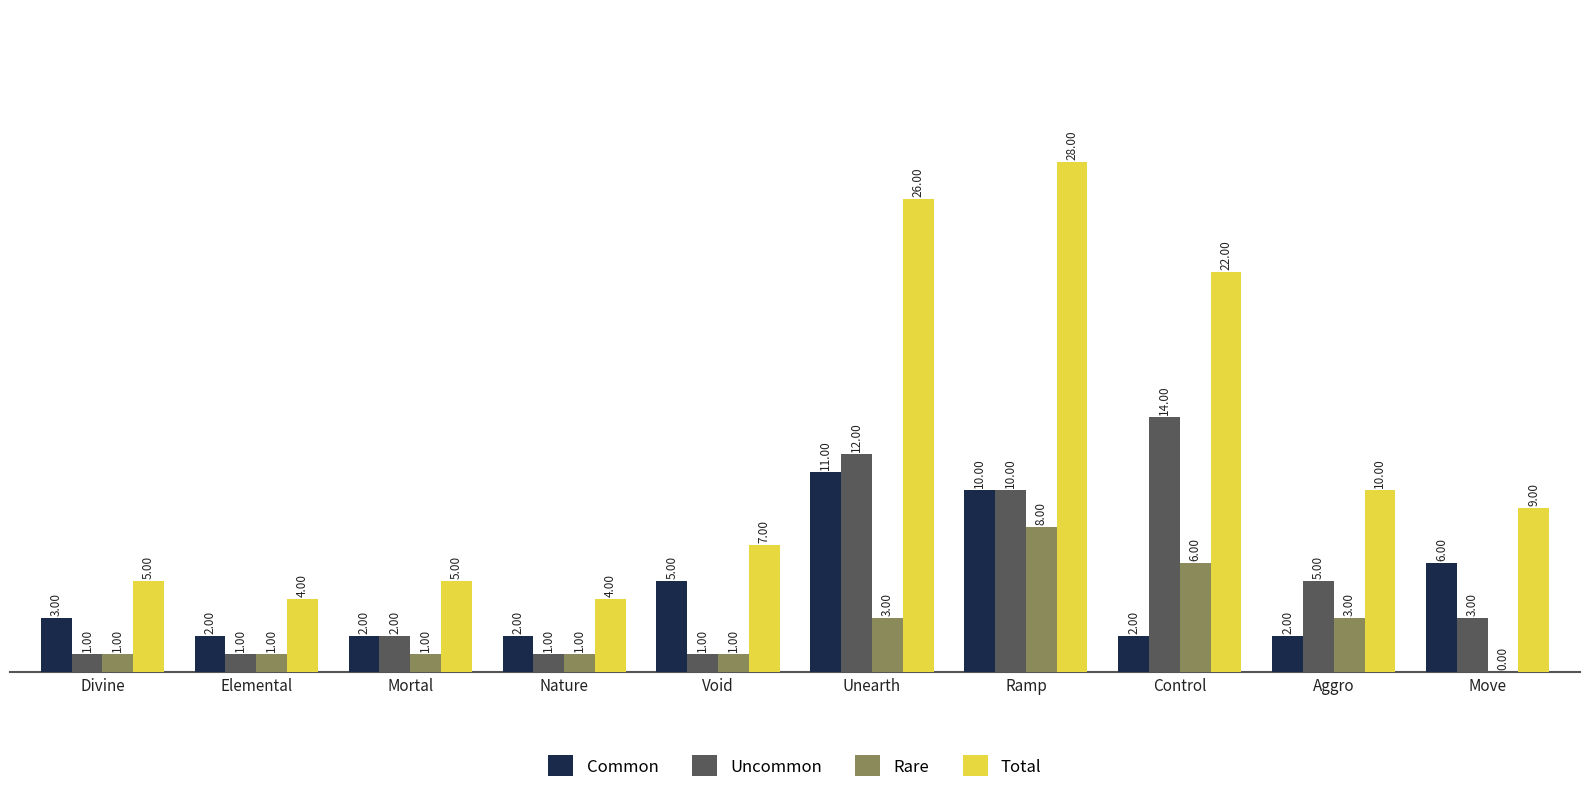

Which series has the largest total across all categories?

Total